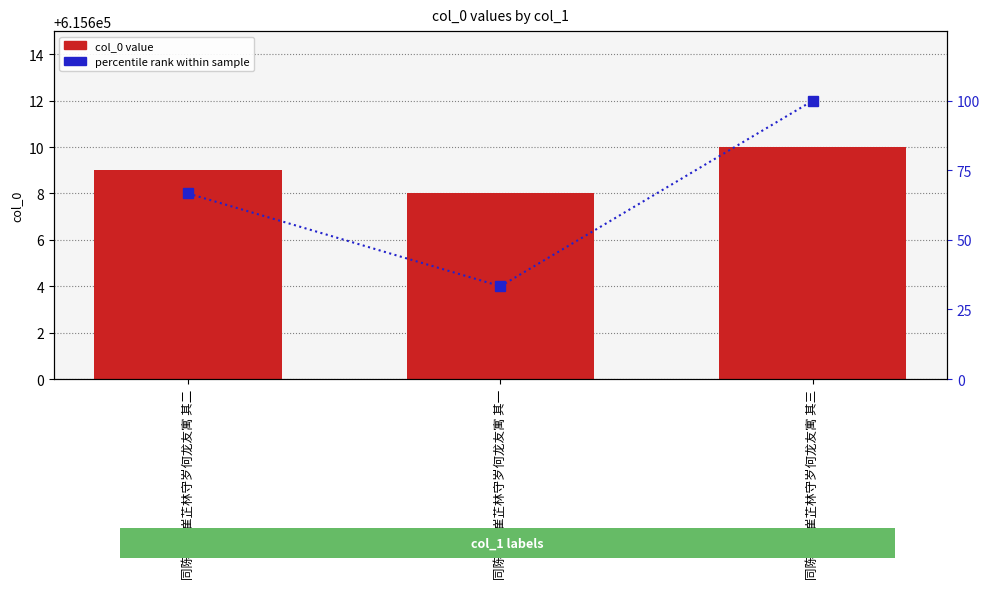

Which series changed the most between 同陈集生崔芷林守岁何龙友寓 其二 and 同陈集生崔芷林守岁何龙友寓 其一?

percentile rank